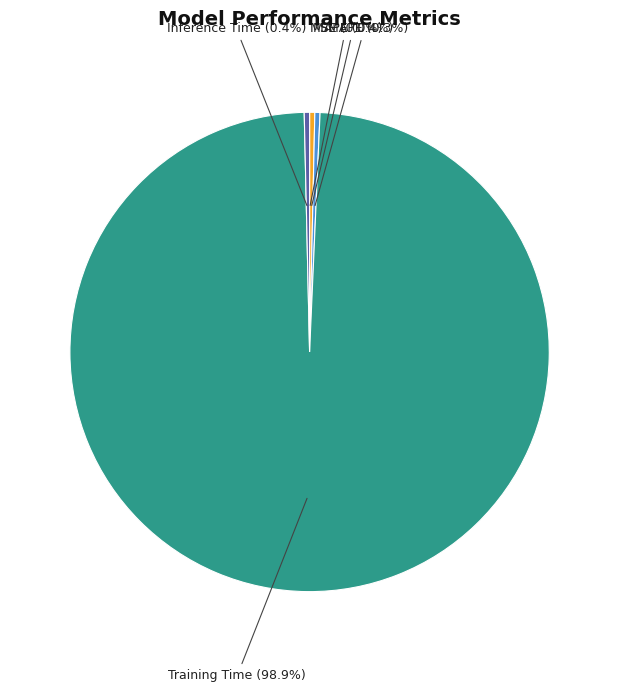

Does any single category account for the majority?

Yes